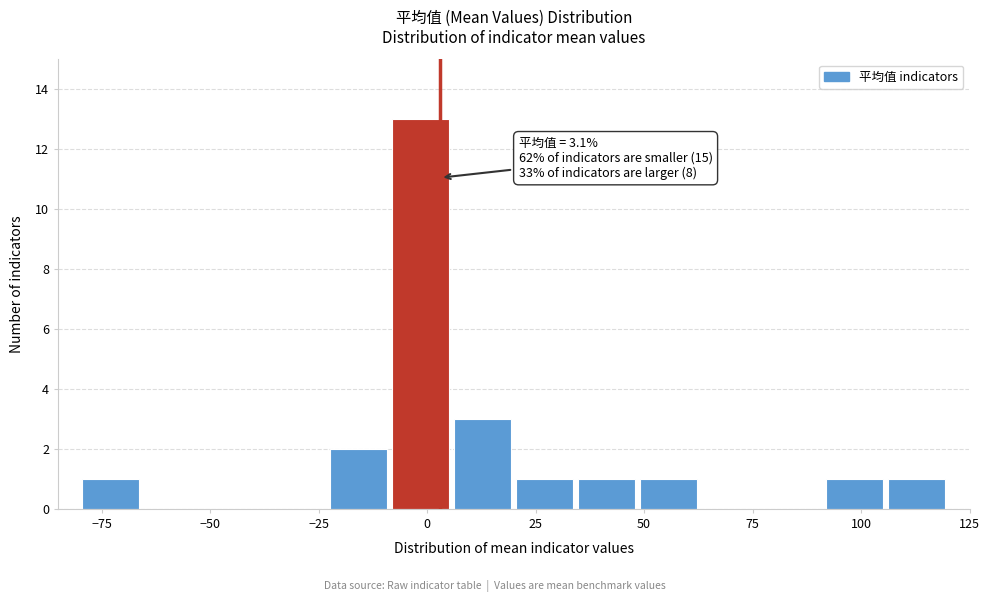

Read against the x-axis, roughly where is the centre of the tallest bar?

0